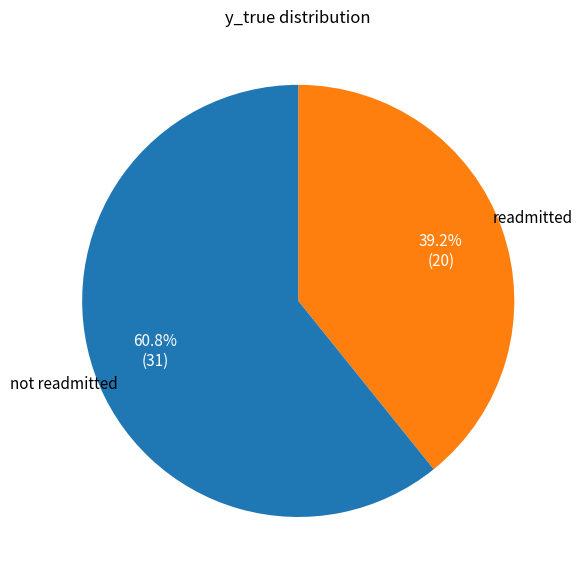

Does any single category account for the majority?

Yes